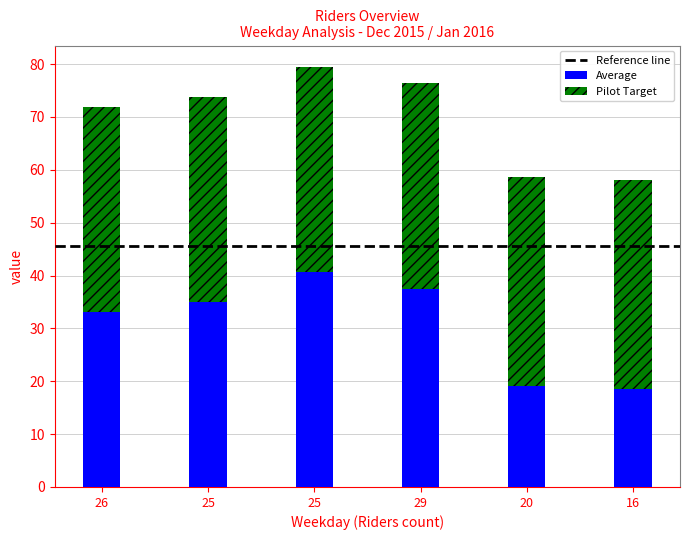

How many data points in Average are less than 35?

3